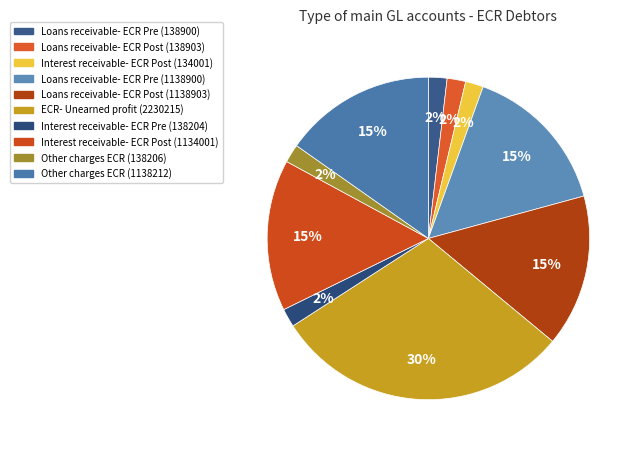

How many slices are in this pie chart?

10